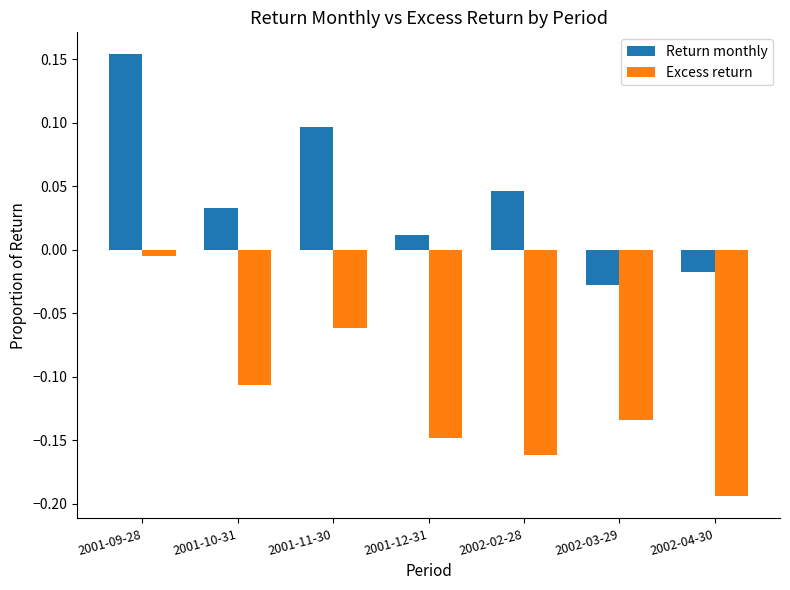

The Return monthly series shows 0.1 at 2001-09-28. True or false?

False